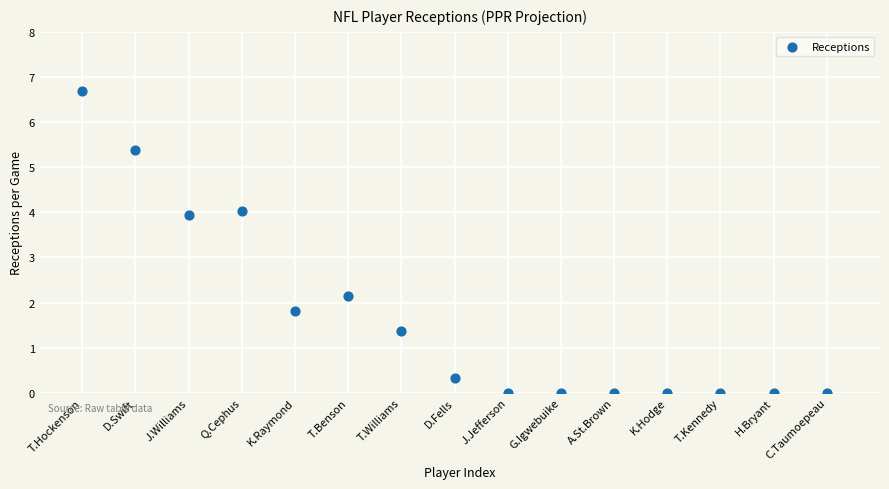

What is the range of Y values (max minus min)?

6.7